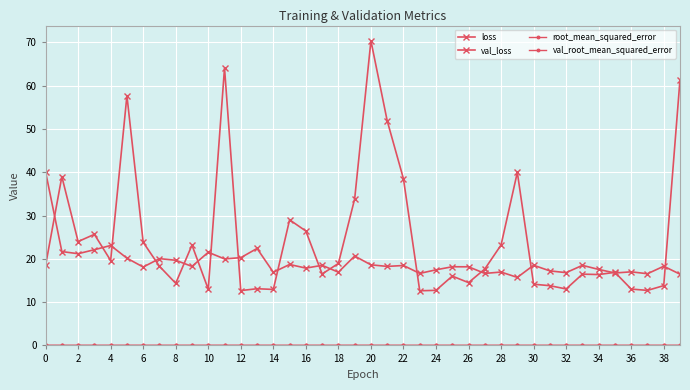

Does the chart have visible grid lines?

Yes